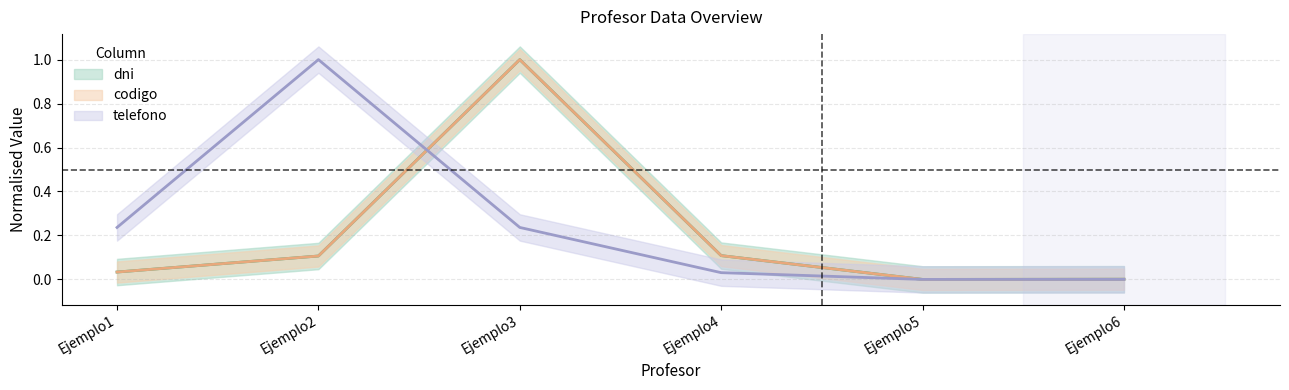

Where is the first local minimum for dni?

Ejemplo5